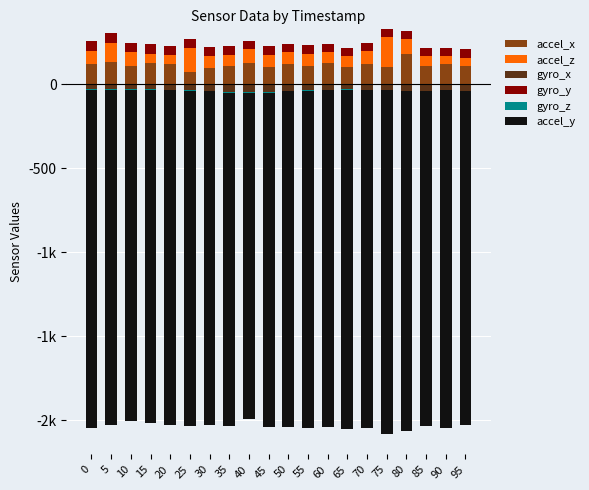

What are all the series names shown in the legend?

accel_x, accel_z, gyro_x, gyro_y, gyro_z, accel_y